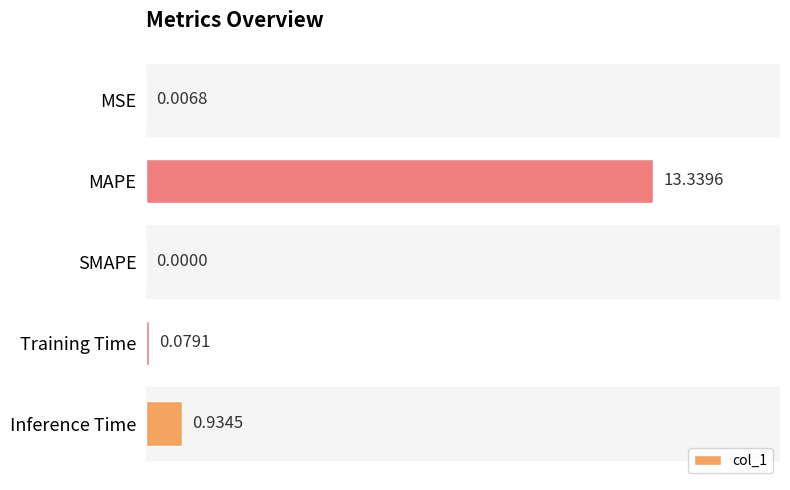

Which has a higher value, SMAPE or MSE?

MSE